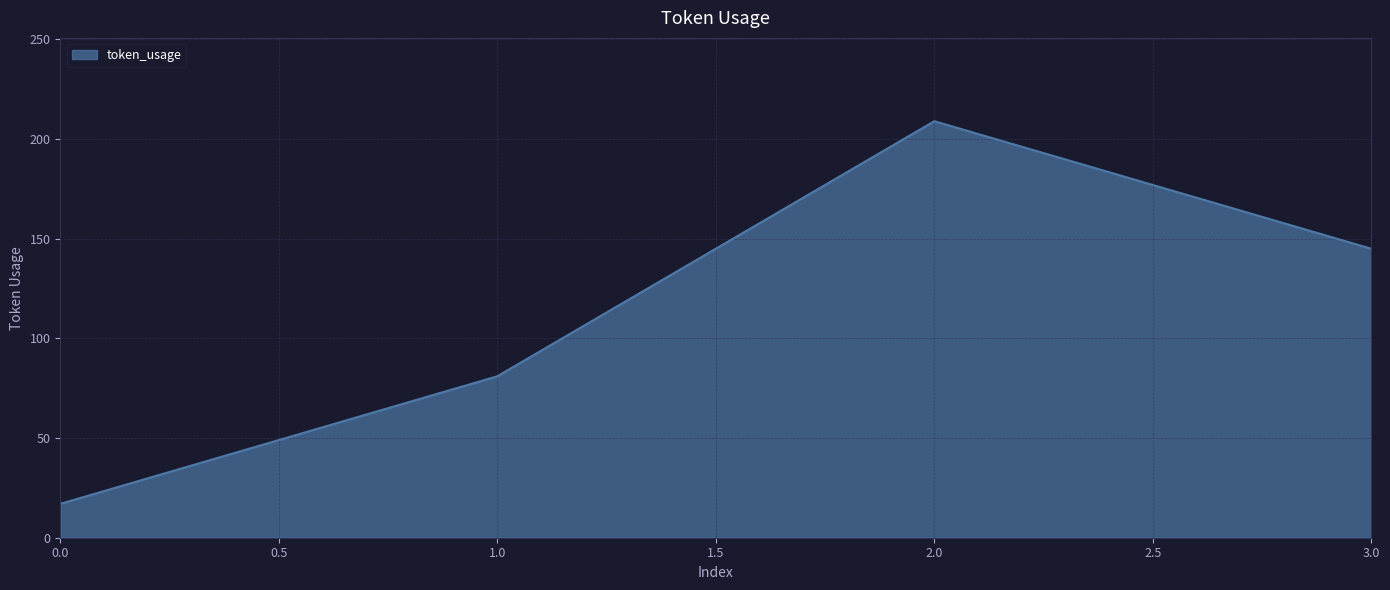

What is the difference between the values at 1.0 and 3.0?

64